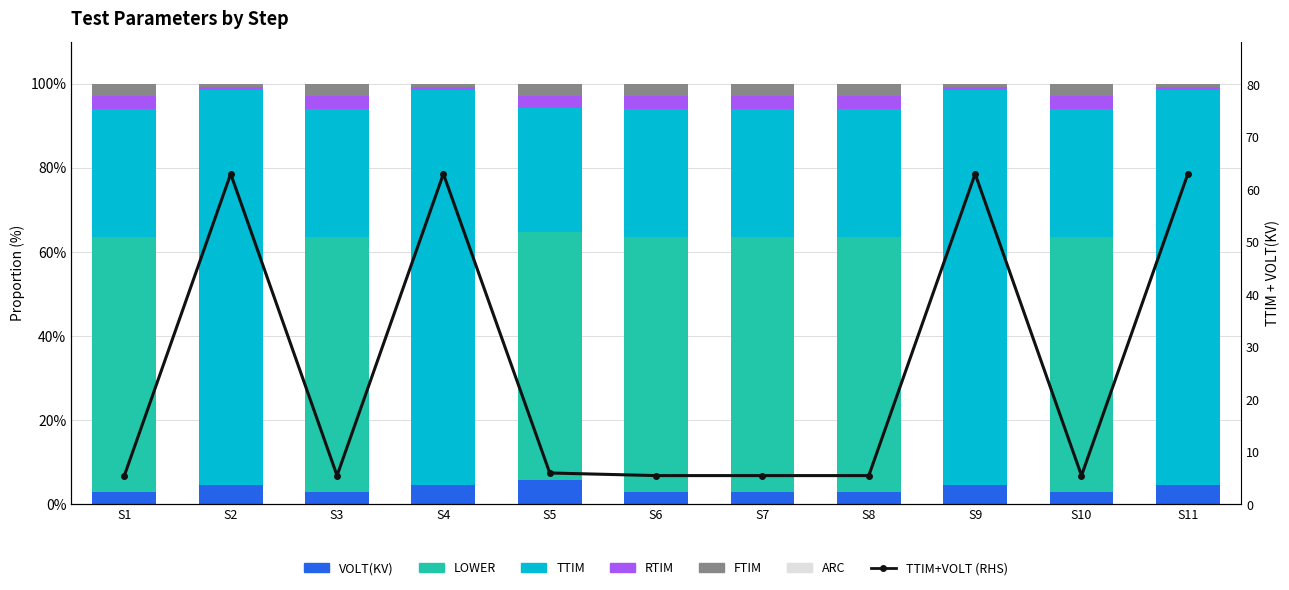

What is the greatest value displayed?

93.7